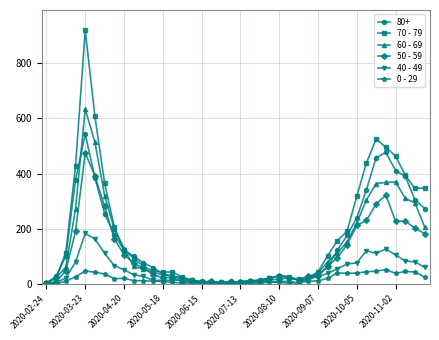

Rank the series by their maximum value, from highest to lowest.

70 - 79, 60 - 69, 80+, 50 - 59, 40 - 49, 0 - 29